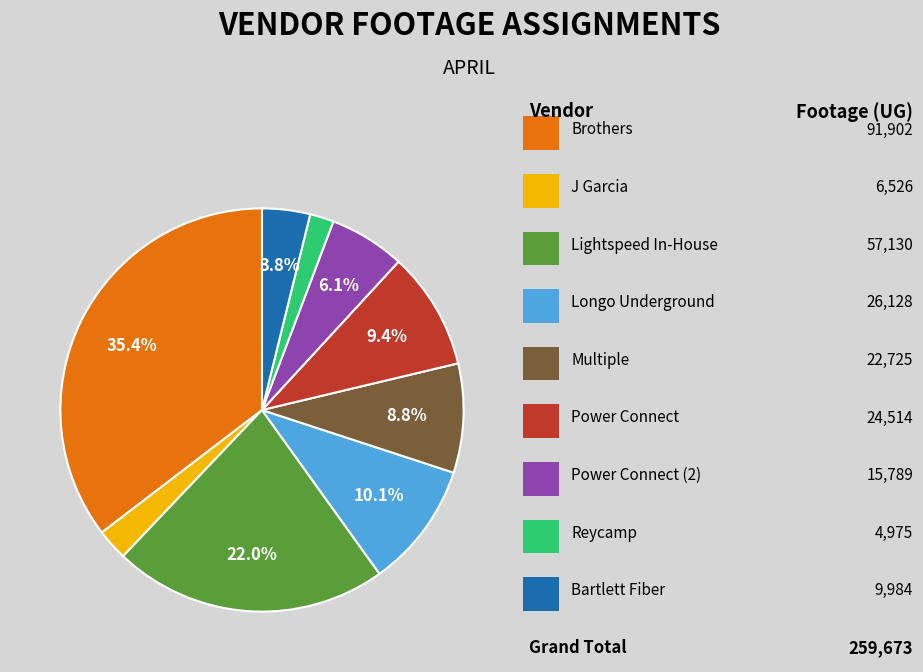

Is there a majority slice in this chart?

No